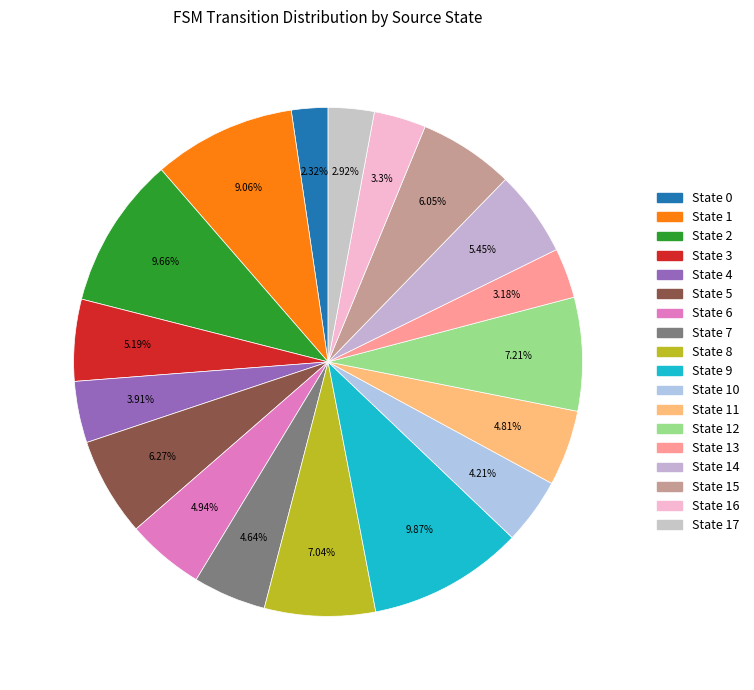

How many segments does this pie chart have?

18